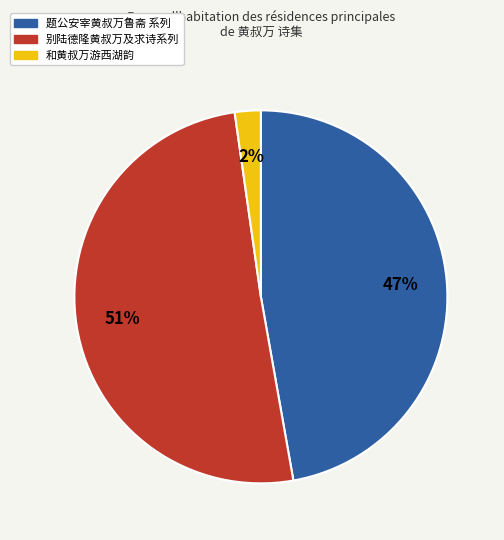

How many slices are in this pie chart?

3